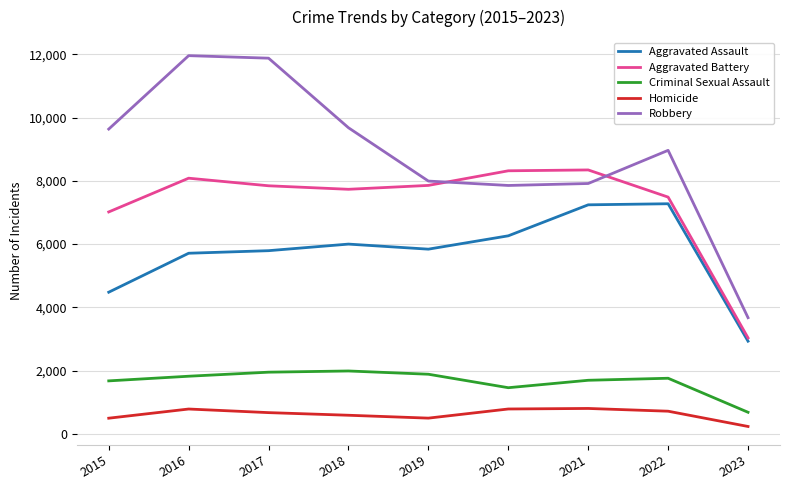

Rank the series by their maximum value, from highest to lowest.

Robbery, Aggravated Battery, Aggravated Assault, Criminal Sexual Assault, Homicide